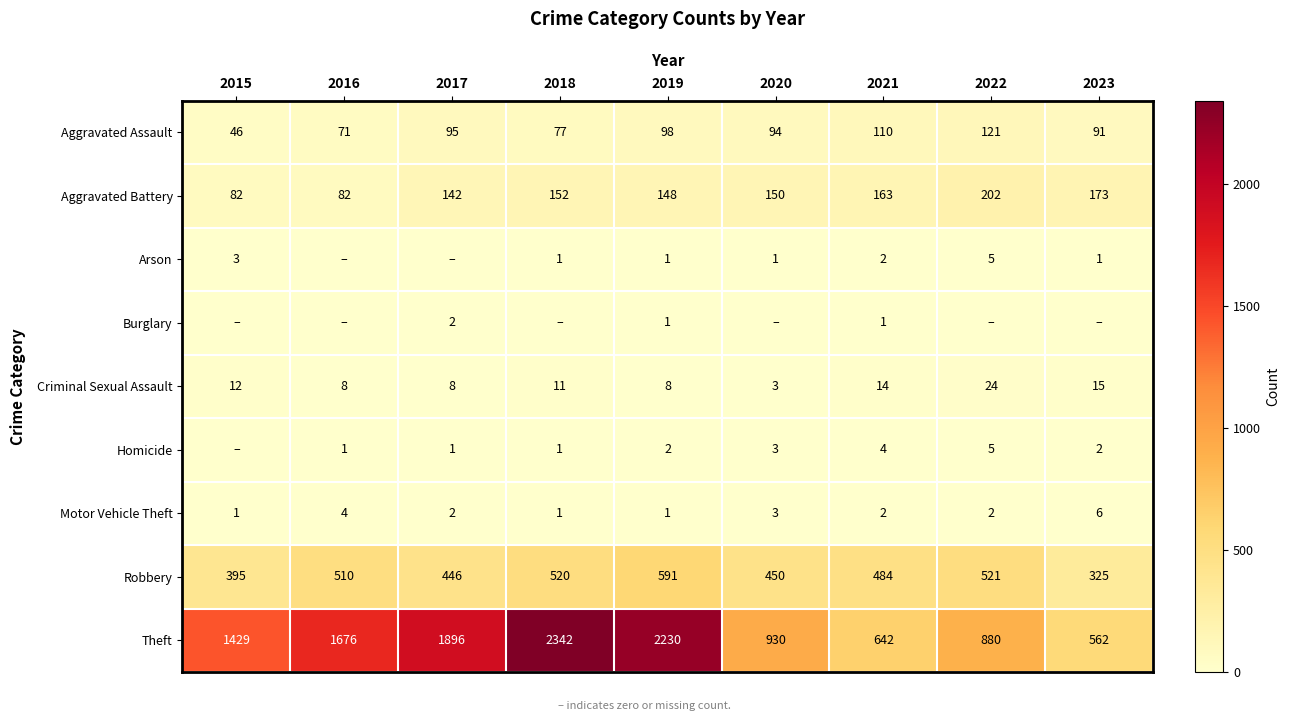

Rank the categories by Aggravated Assault value from highest to lowest.

2022, 2021, 2019, 2017, 2020, 2023, 2018, 2016, 2015